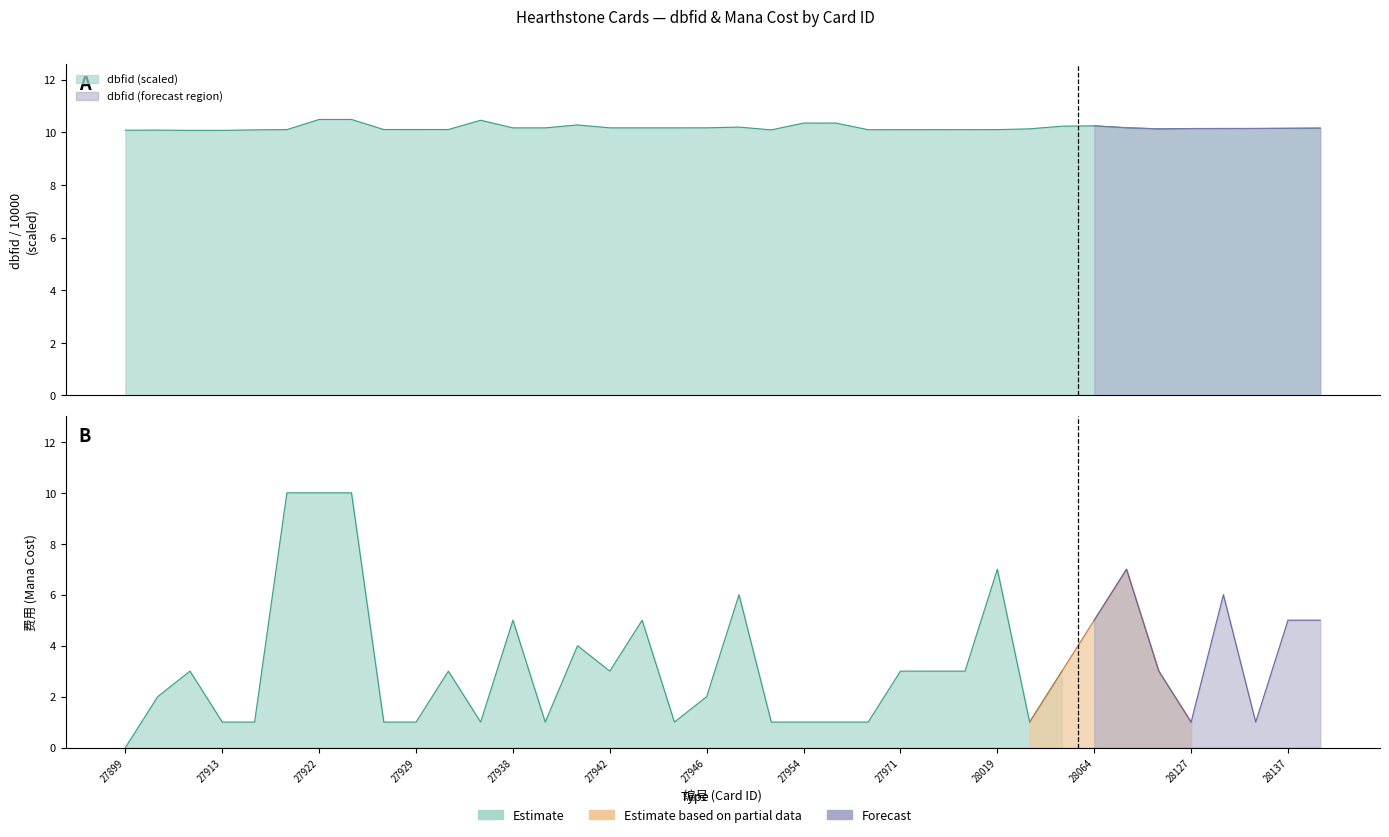

What is the ratio of the value at 27951 to the value at 27971?

1.0